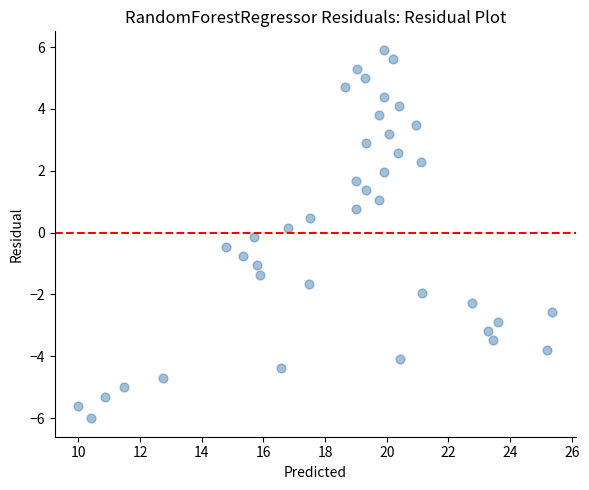

What is the range of Y values (max minus min)?

11.9